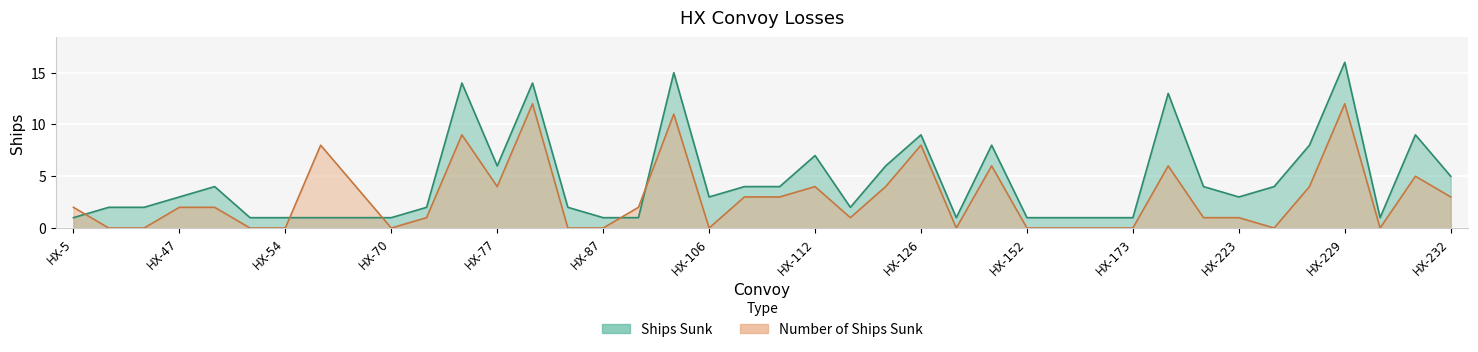

Which series has the largest total across all categories?

Ships Sunk